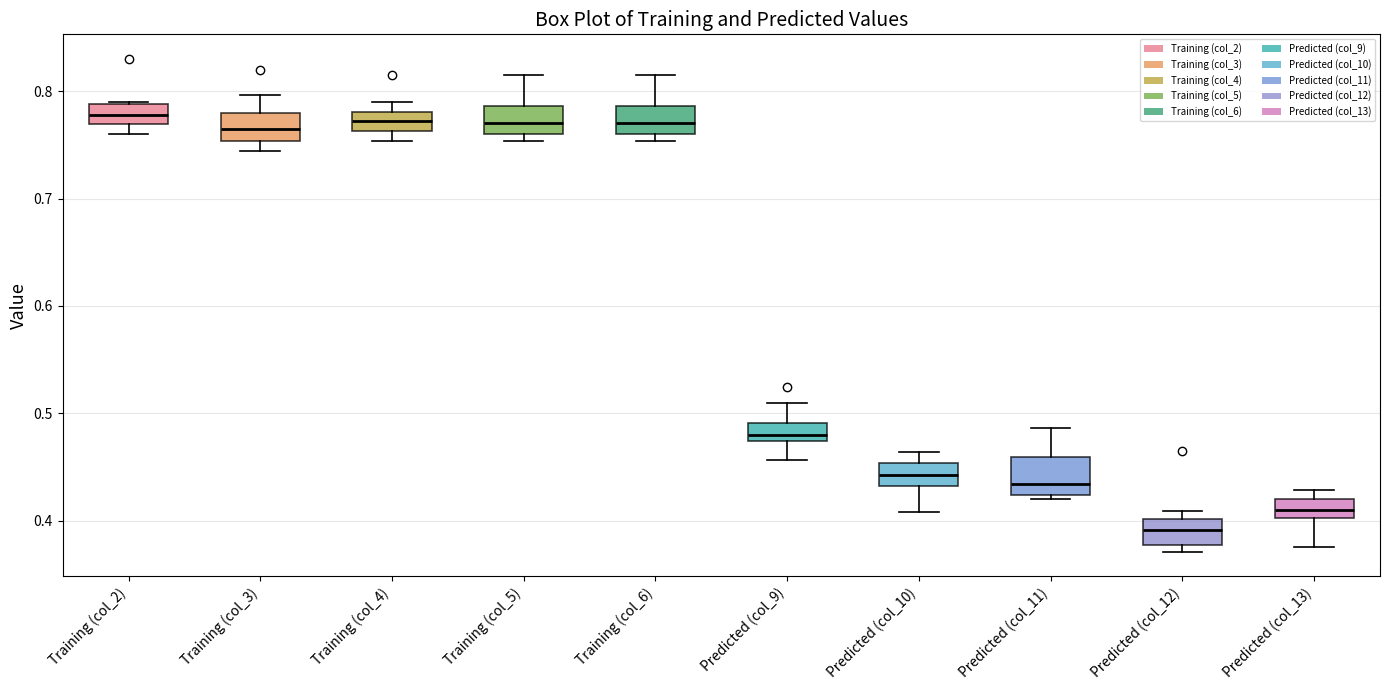

Where does the lower whisker of the box for Predicted (col_13) end on the y-axis? The values are not printed on the chart, so give them approximately, as read against the axis.

0.38